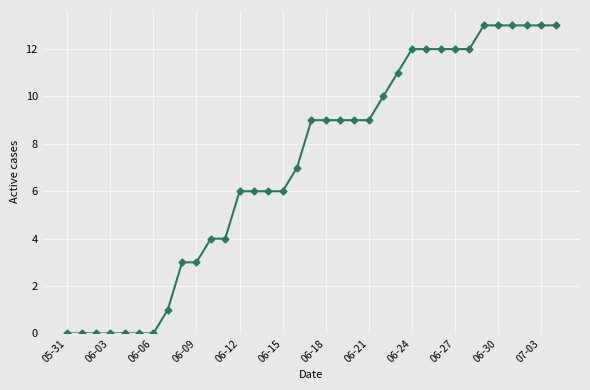

What is the value of the 23rd point from the left?

10